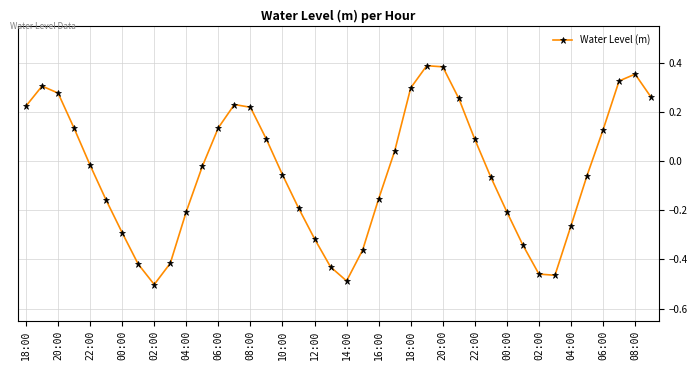

What is the sum of all values?

-1.8